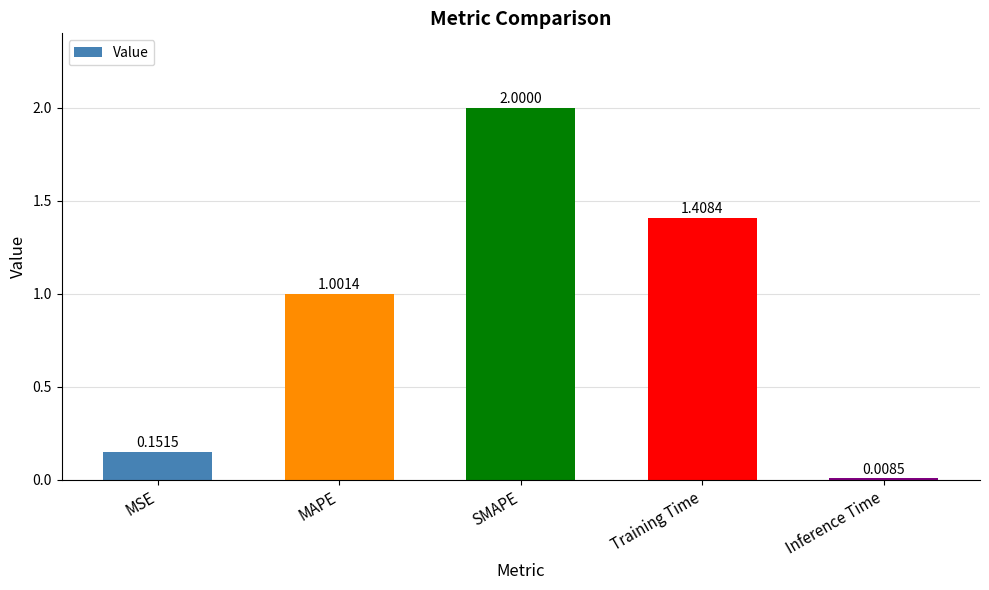

The chart shows a value of 0.6 at Training Time. True or false?

False